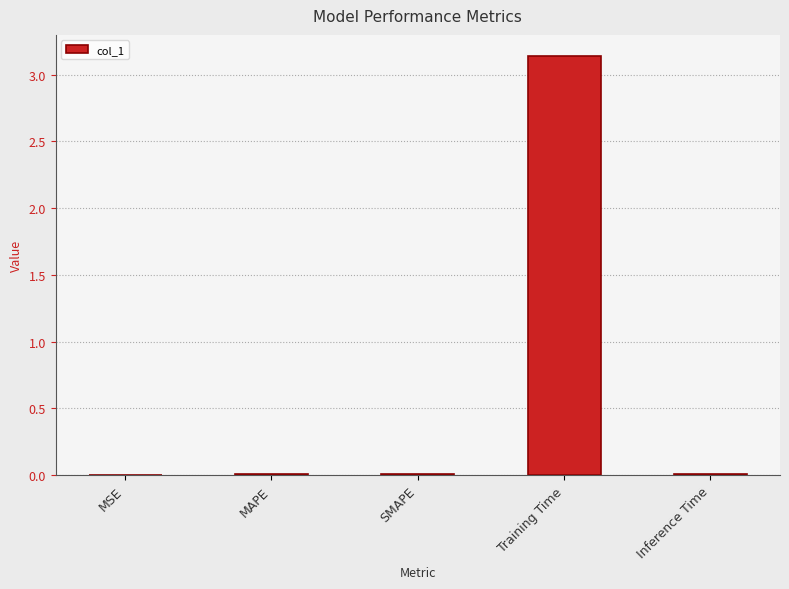

Which category has the highest value across all series?

Training Time